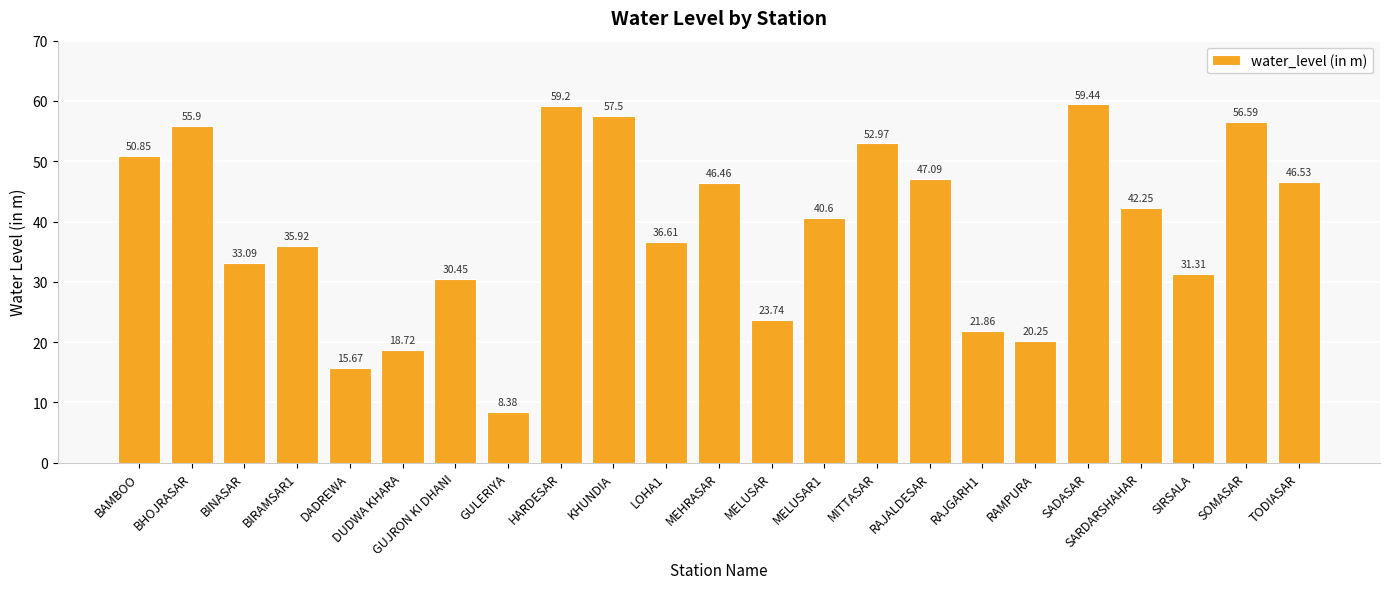

What is the approximate value at RAJALDESAR?

47.1